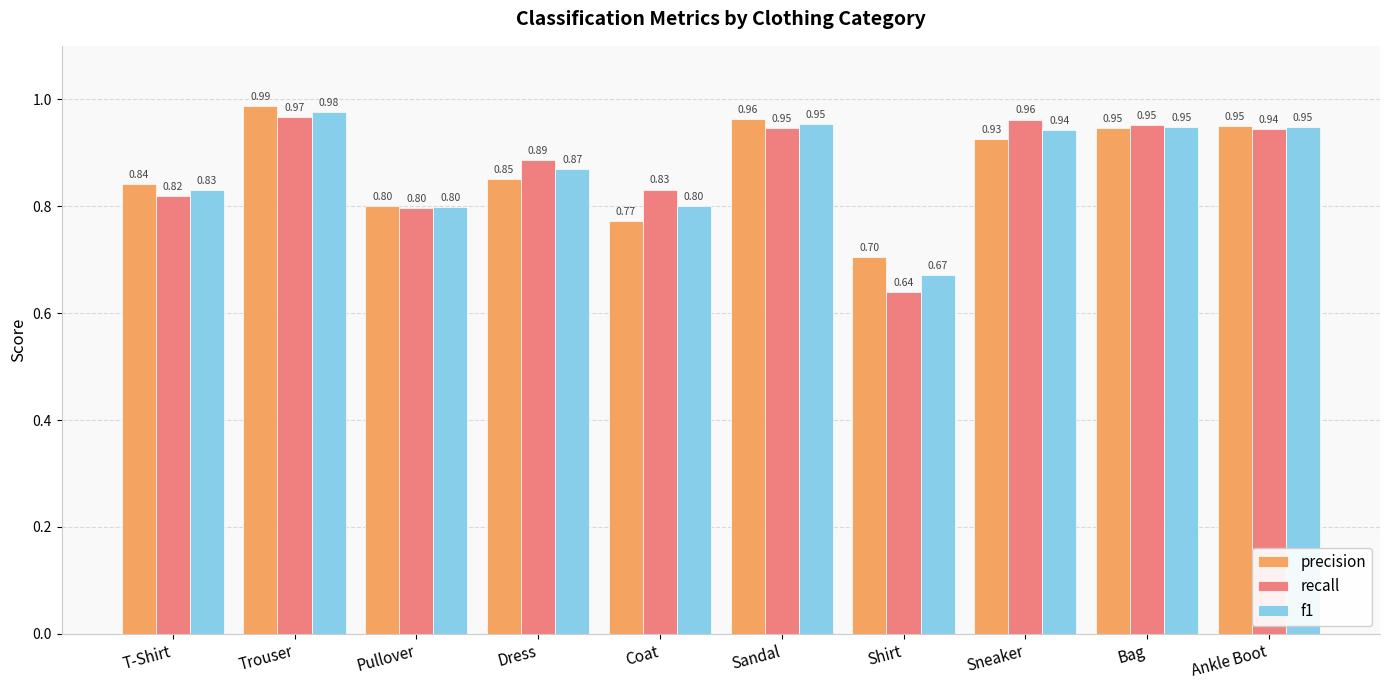

What is the difference between the maximum and minimum values in the f1 series?

0.3